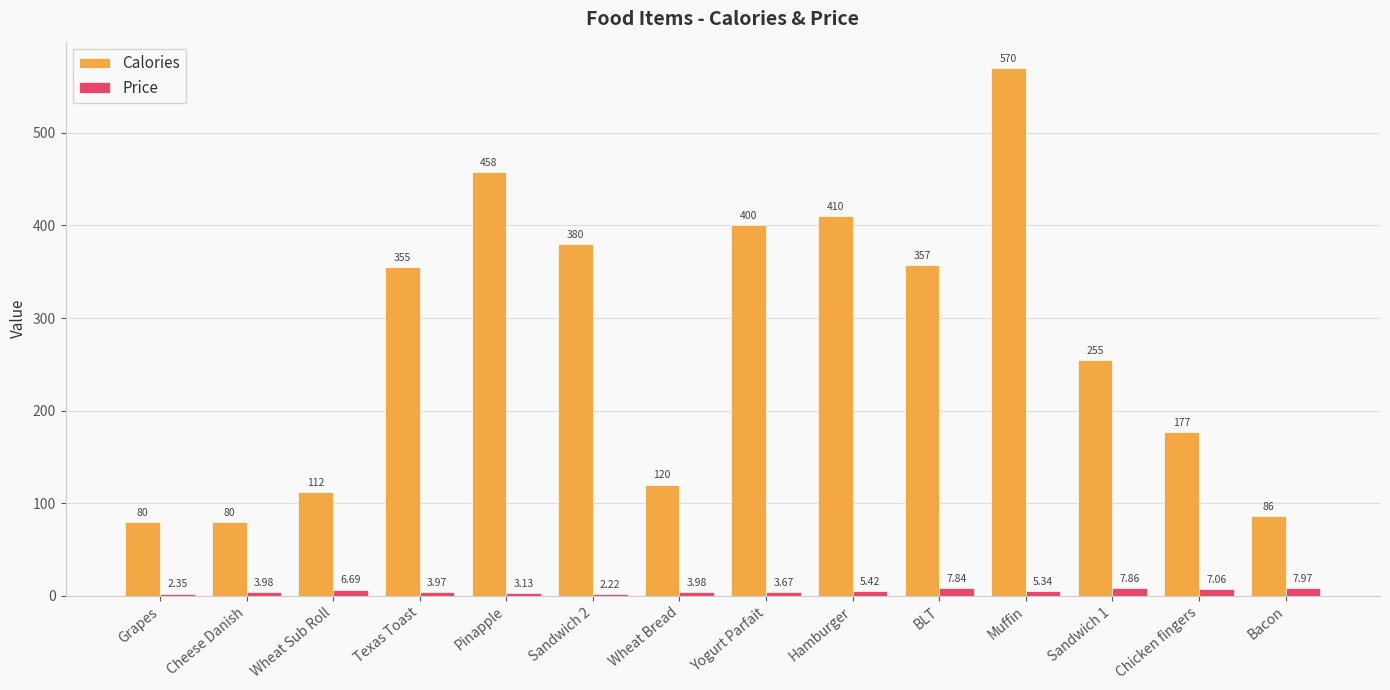

How many groups of bars are there?

14